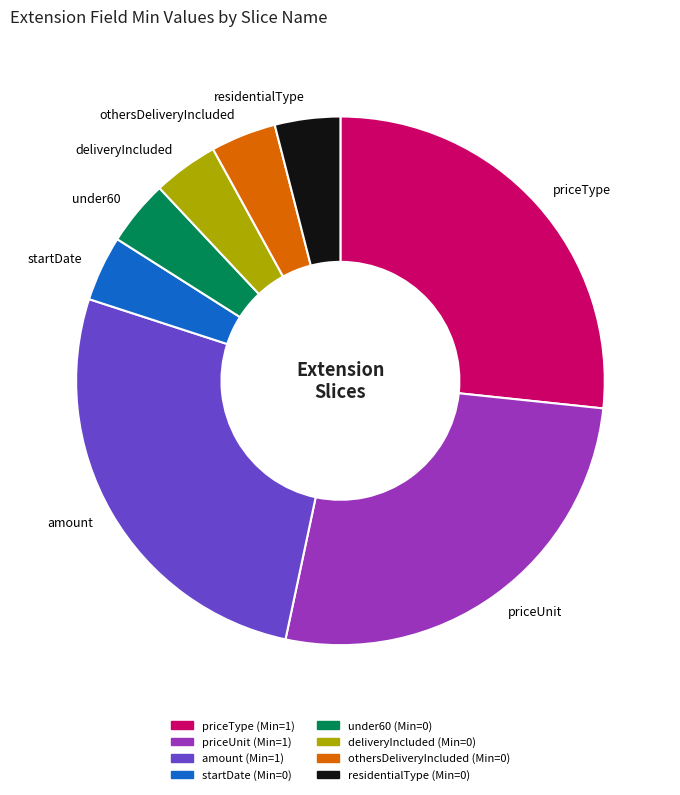

The under60 slice represents 4% of the pie. True or false?

True